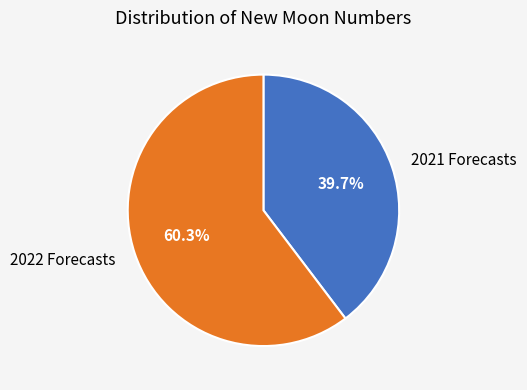

Is there a majority slice in this chart?

Yes